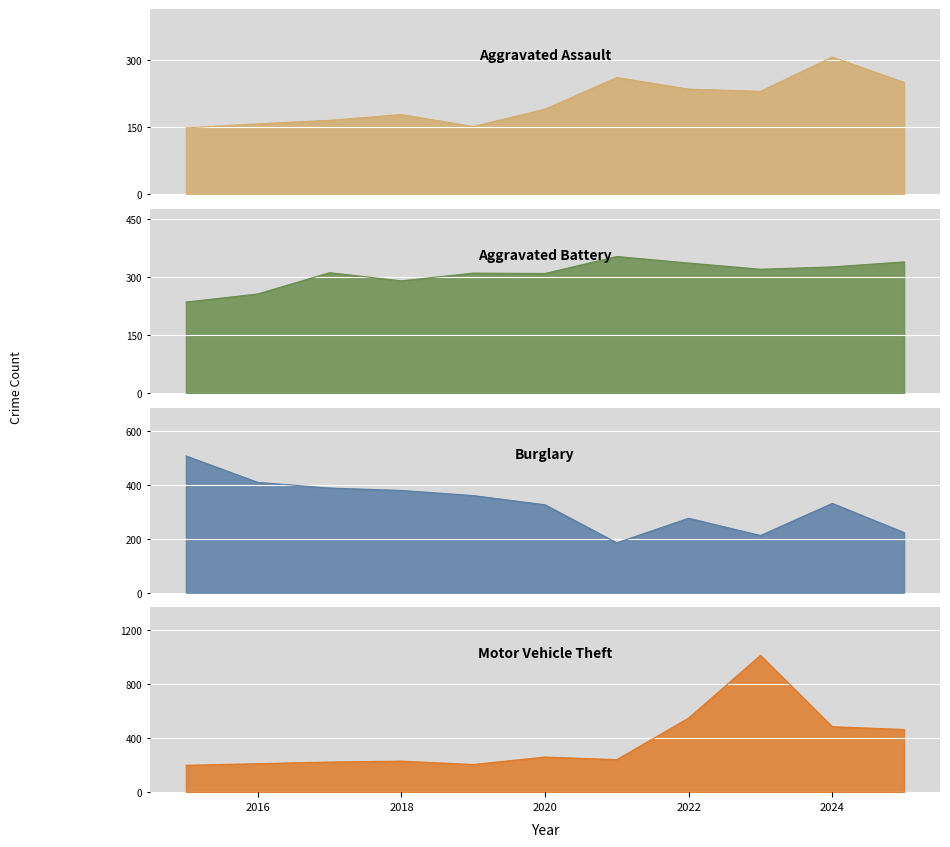

Where does the Motor Vehicle Theft series first go above 241?

2020